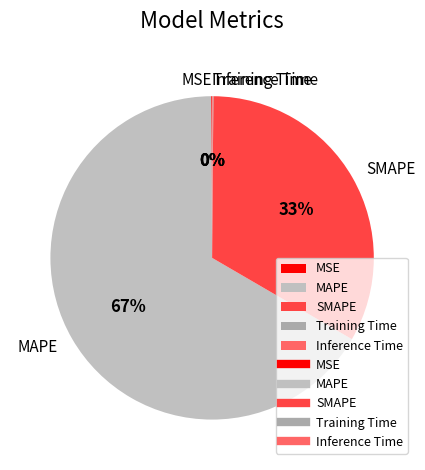

To the nearest percent, what is the average slice percentage?

20%